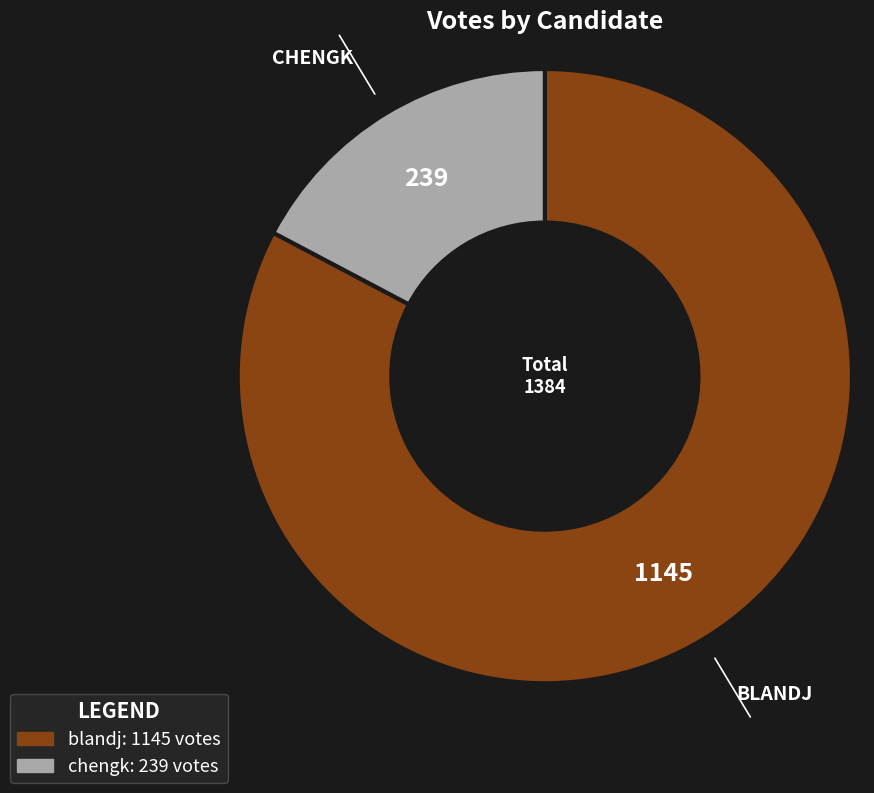

Which has a higher value, blandj or chengk?

blandj